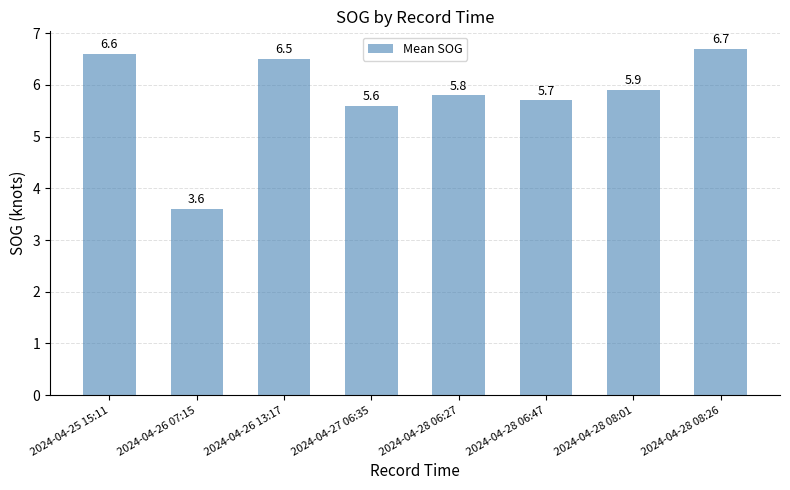

Reading right to left, extract all data points from this chart.

2024-04-28 08:26=6.7	2024-04-28 08:01=5.9	2024-04-28 06:47=5.7	2024-04-28 06:27=5.8	2024-04-27 06:35=5.6	2024-04-26 13:17=6.5	2024-04-26 07:15=3.6	2024-04-25 15:11=6.6